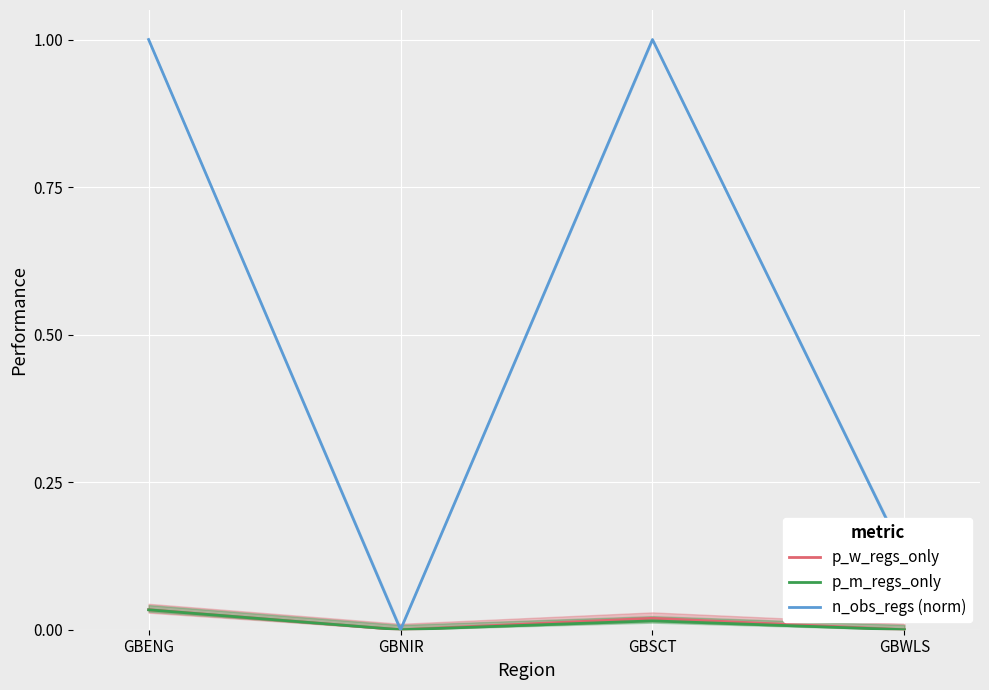

At which category is the sum across all series the highest?

GBENG